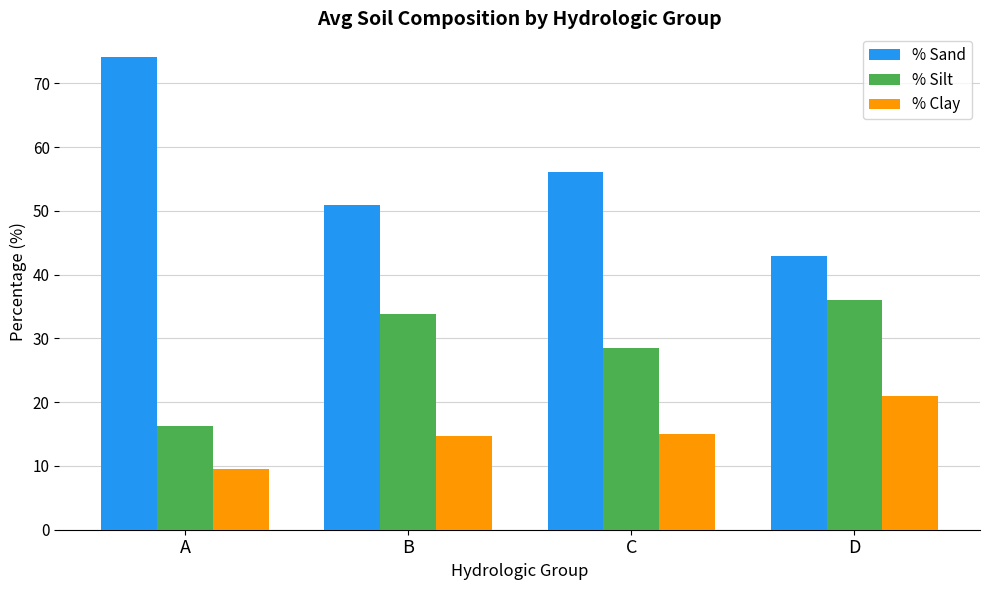

What is the average value of the % Silt series?

28.7